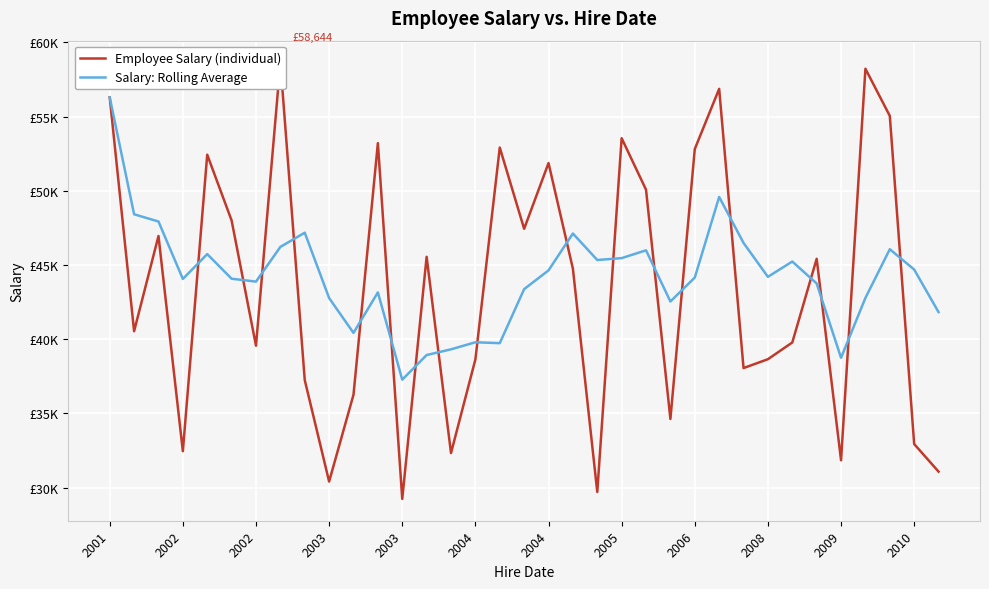

Rank the series by their maximum value, from lowest to highest.

Salary: Rolling Average, Employee Salary (individual)